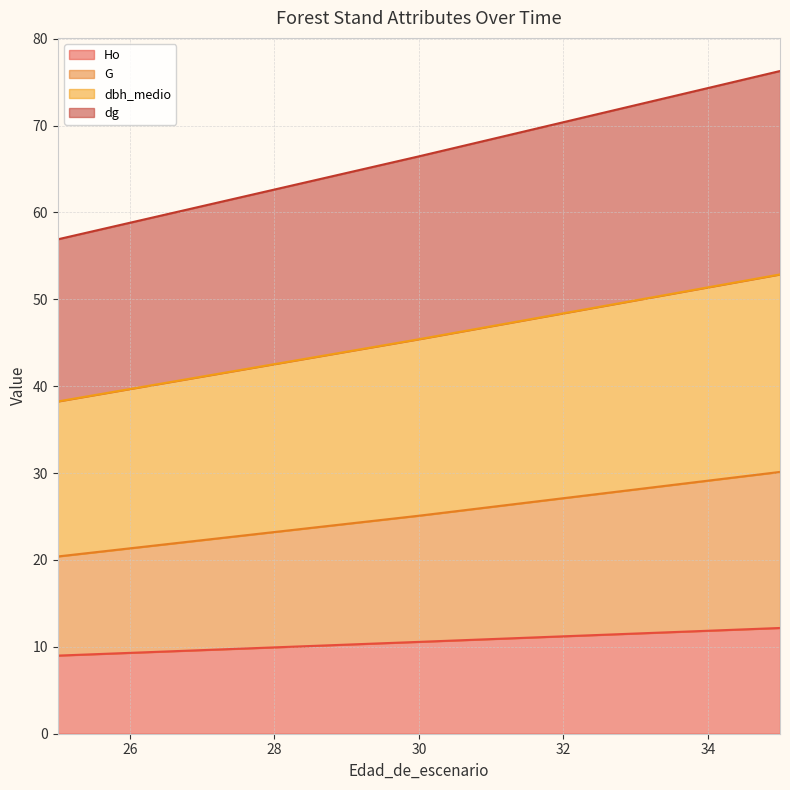

What is the difference between the highest and lowest values at 30?

55.9